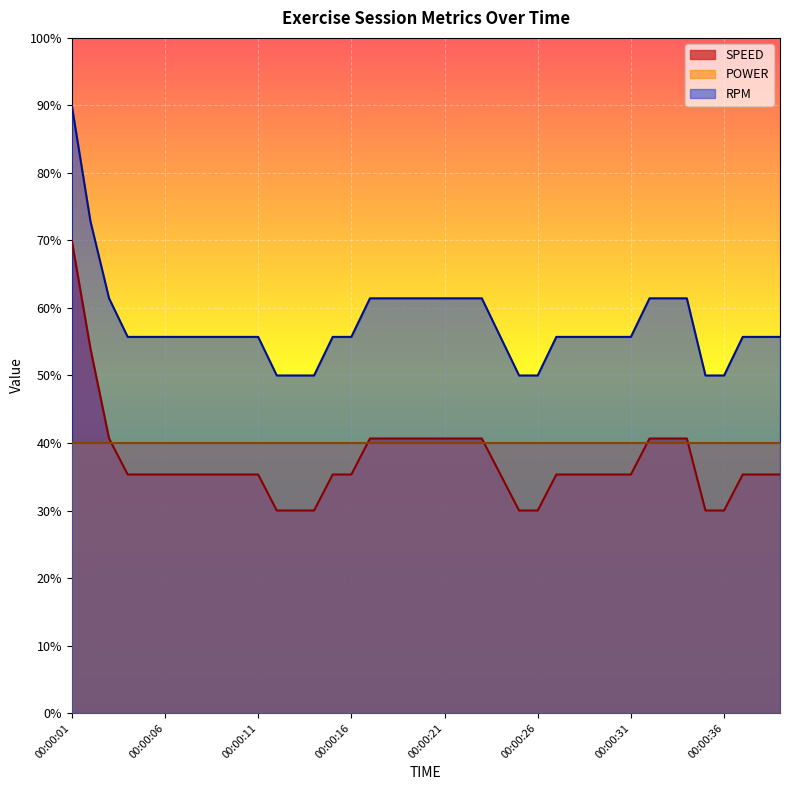

Between 00:00:34 and 00:00:19, which is larger?

00:00:34